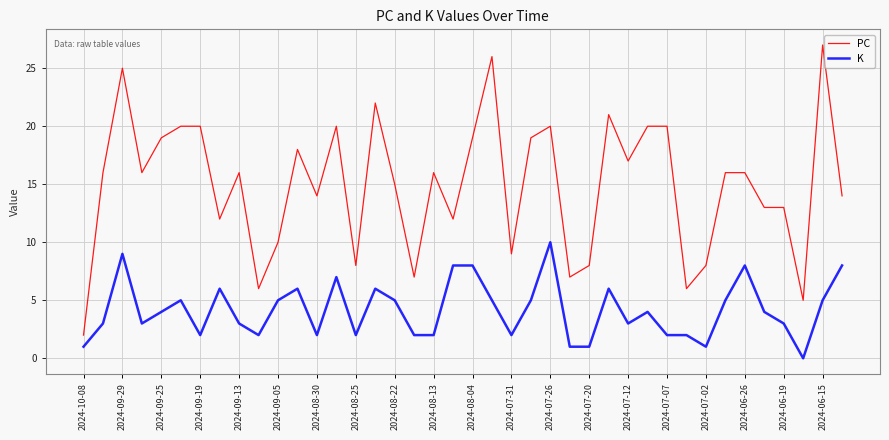

List the series in order of their peak value, highest first.

PC, K